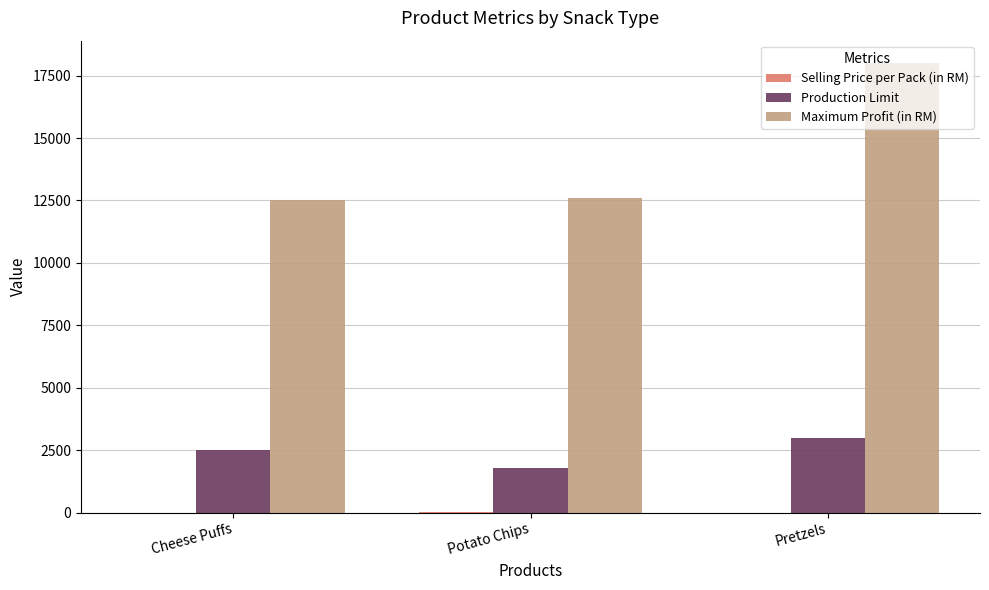

At which label does Production Limit reach its peak?

Pretzels